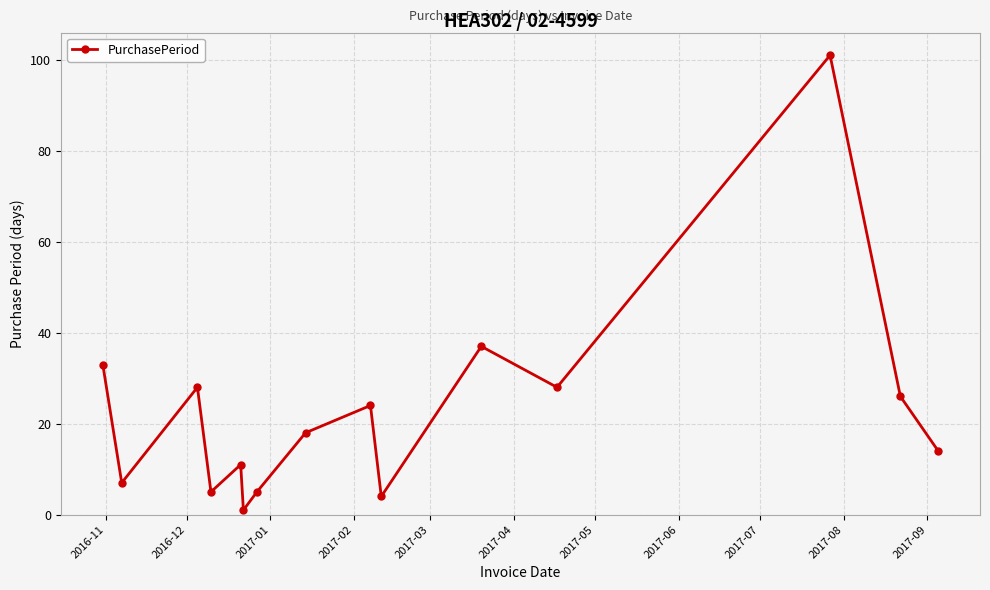

True or false: the data has more than 1 interior local peaks.

True